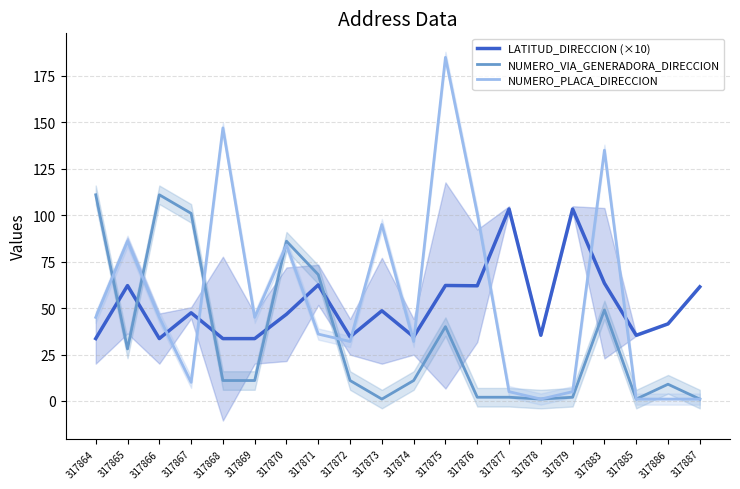

How many data points in LATITUD_DIRECCION (×10) are above 47?

10